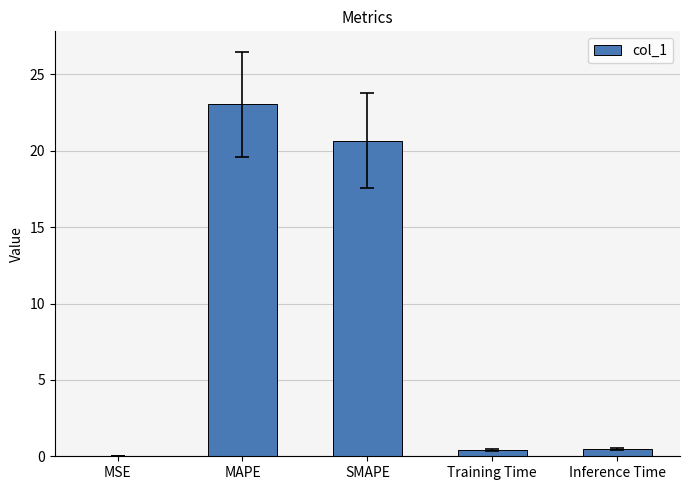

What is the sum of all values?

44.6